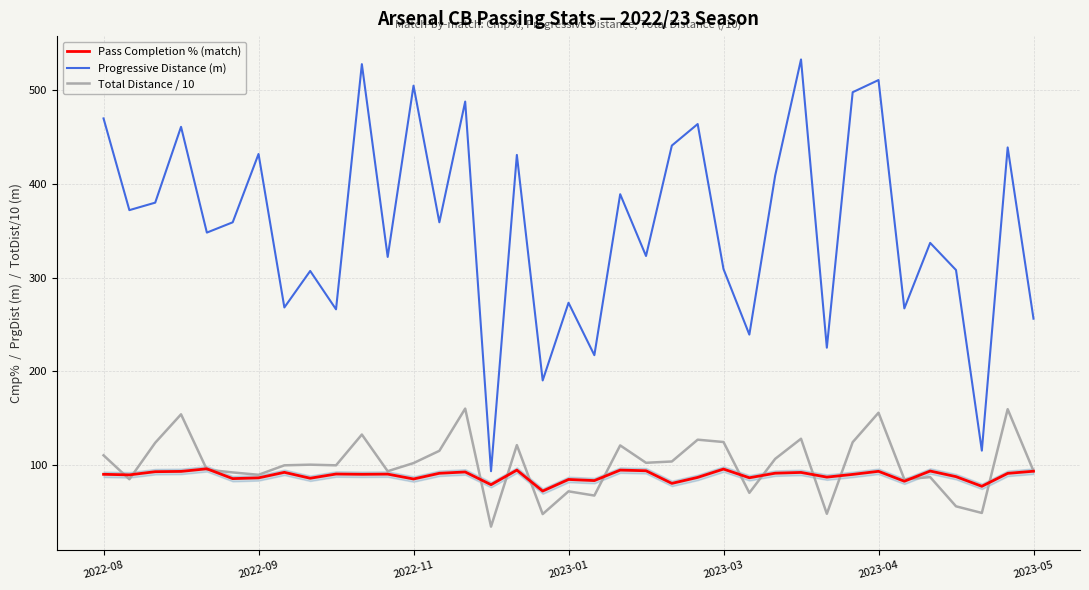

What is the greatest value displayed?

533.0